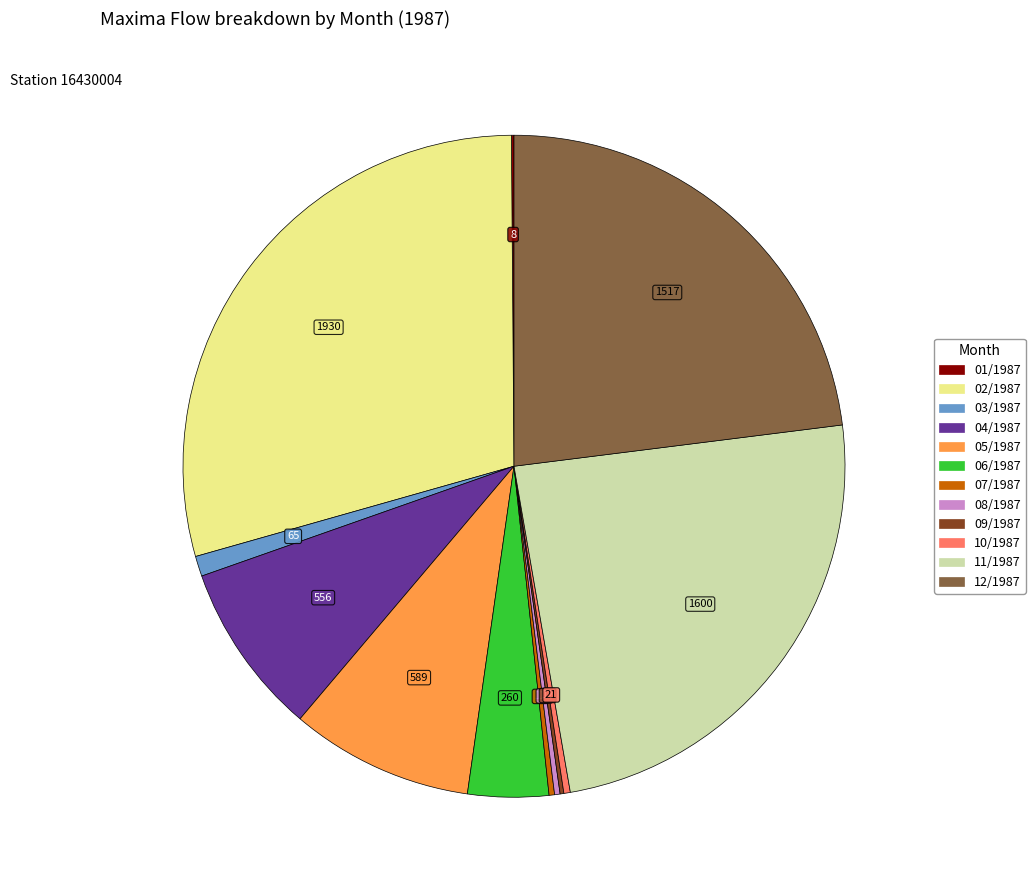

Approximately how many times larger is the value at 04/1987 compared to 06/1987?

2.1